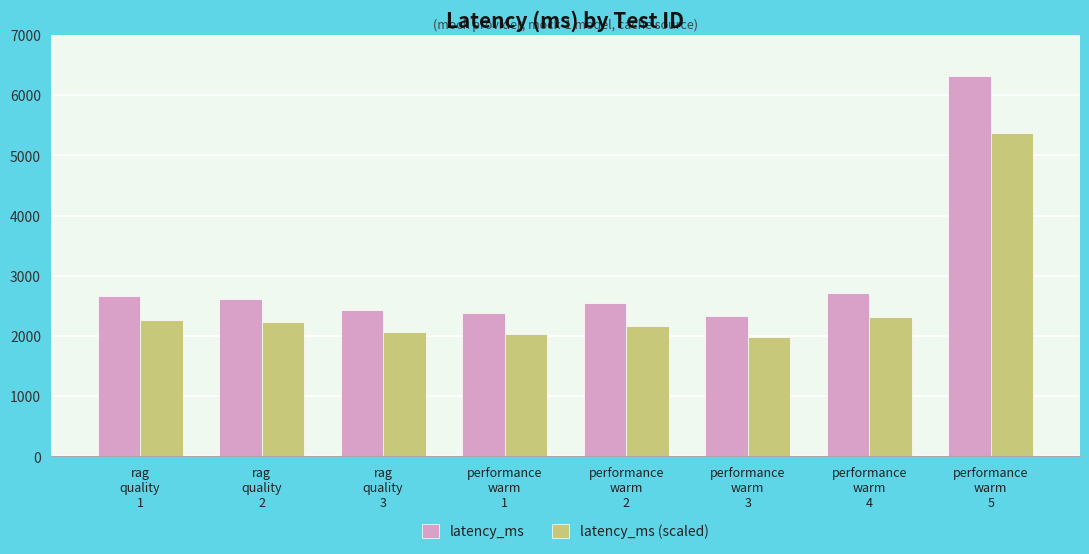

Are the bars grouped side by side (vs. stacked)?

Yes